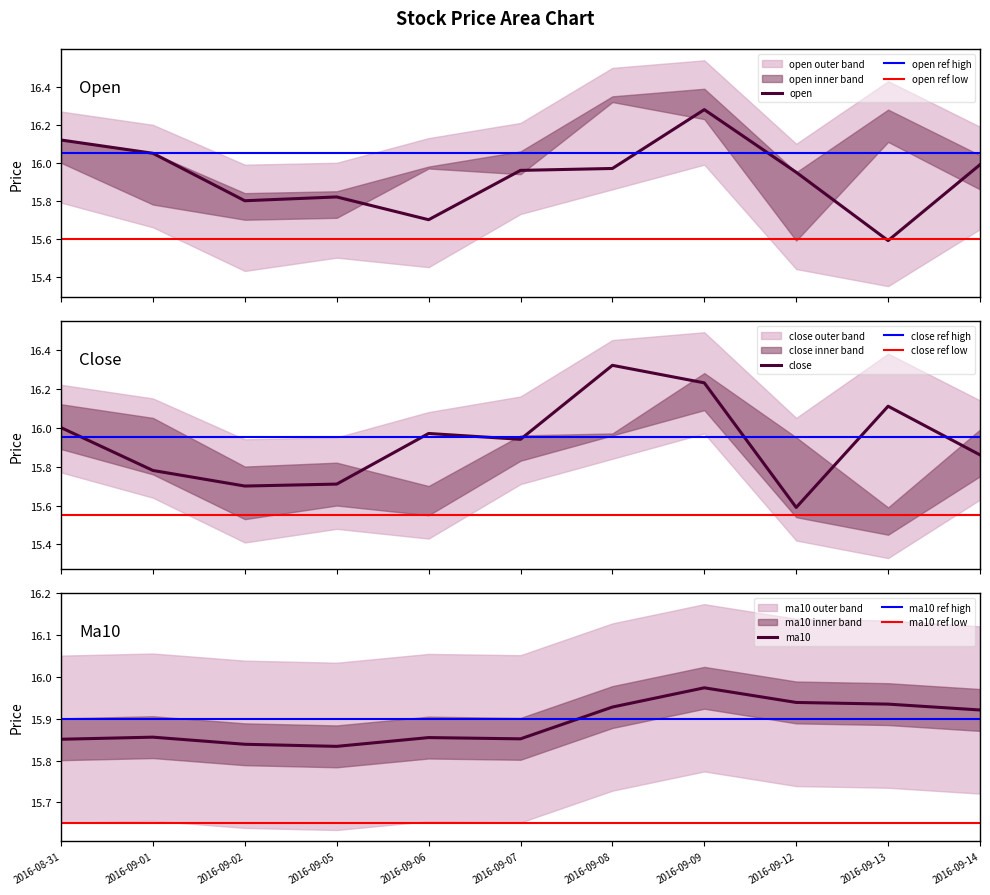

What is the difference between the second highest and minimum values in the open series?

0.5